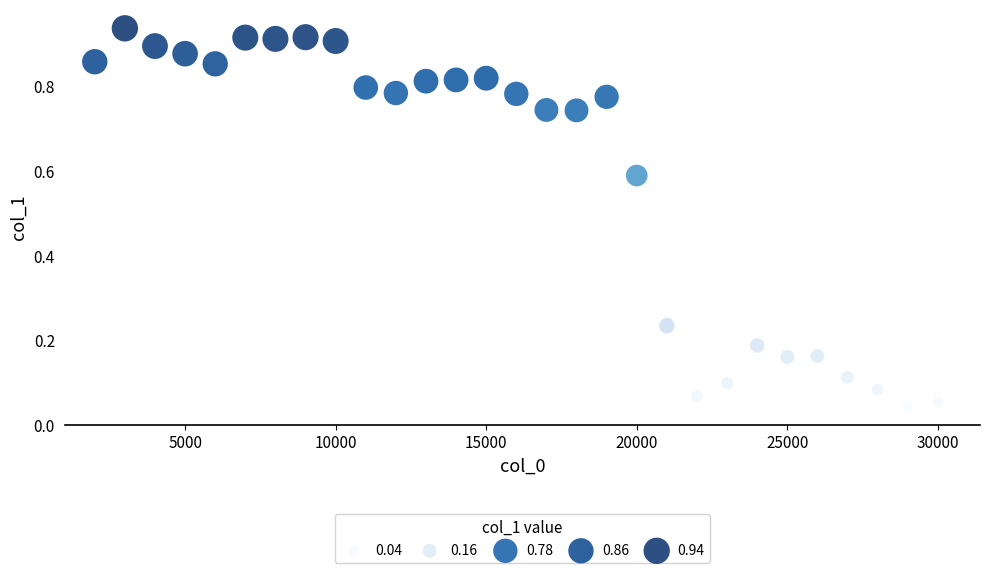

What is the range of X values (max minus min)?

28000.0